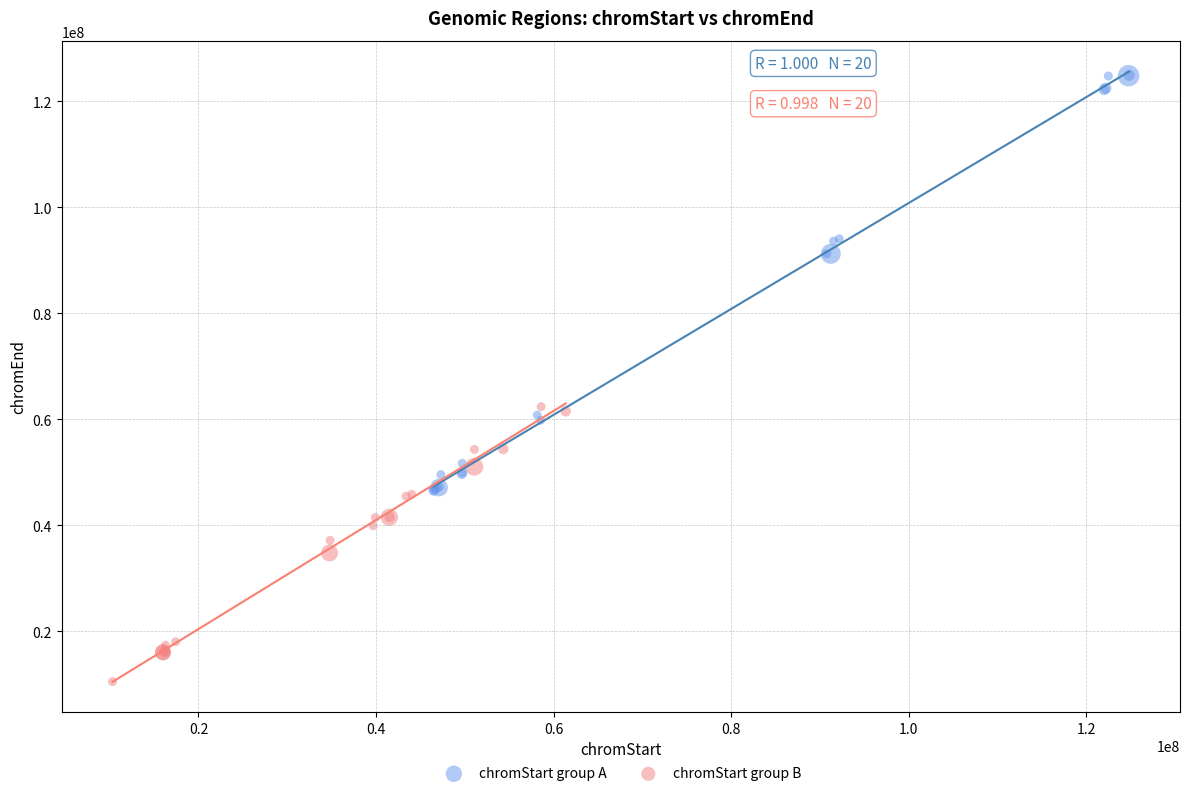

Which series reaches the maximum Y coordinate?

chromStart group A